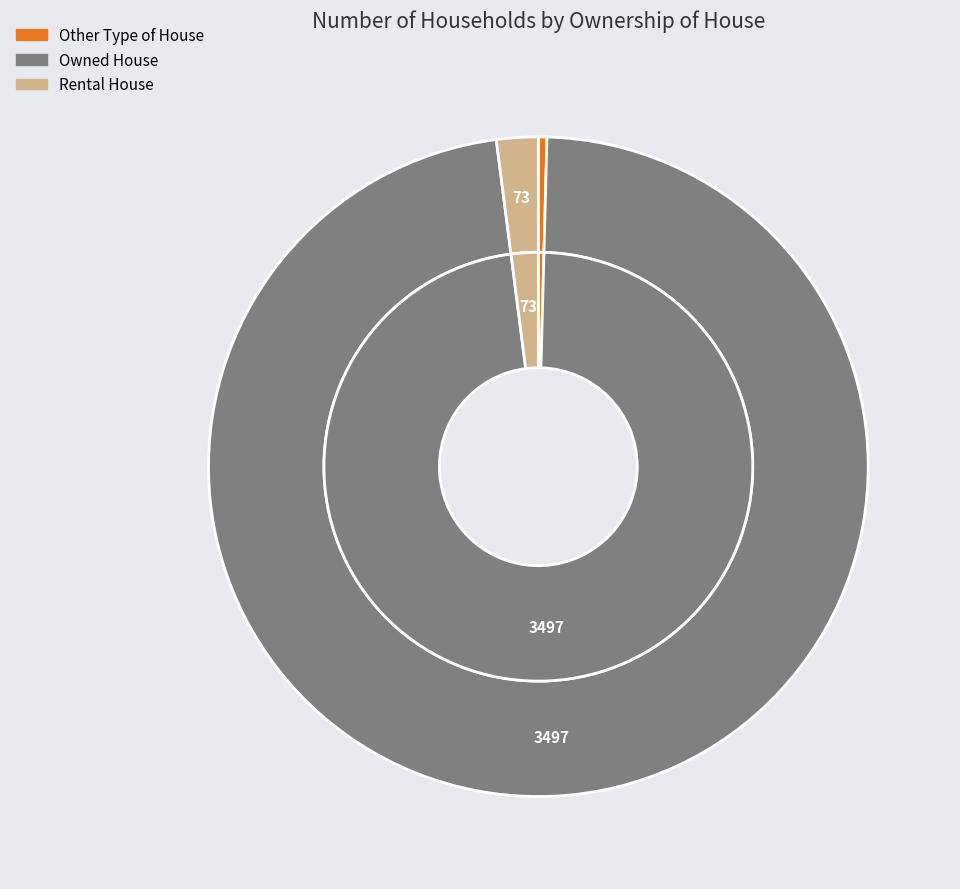

True or false: Owned House accounts for 98% of the total.

True